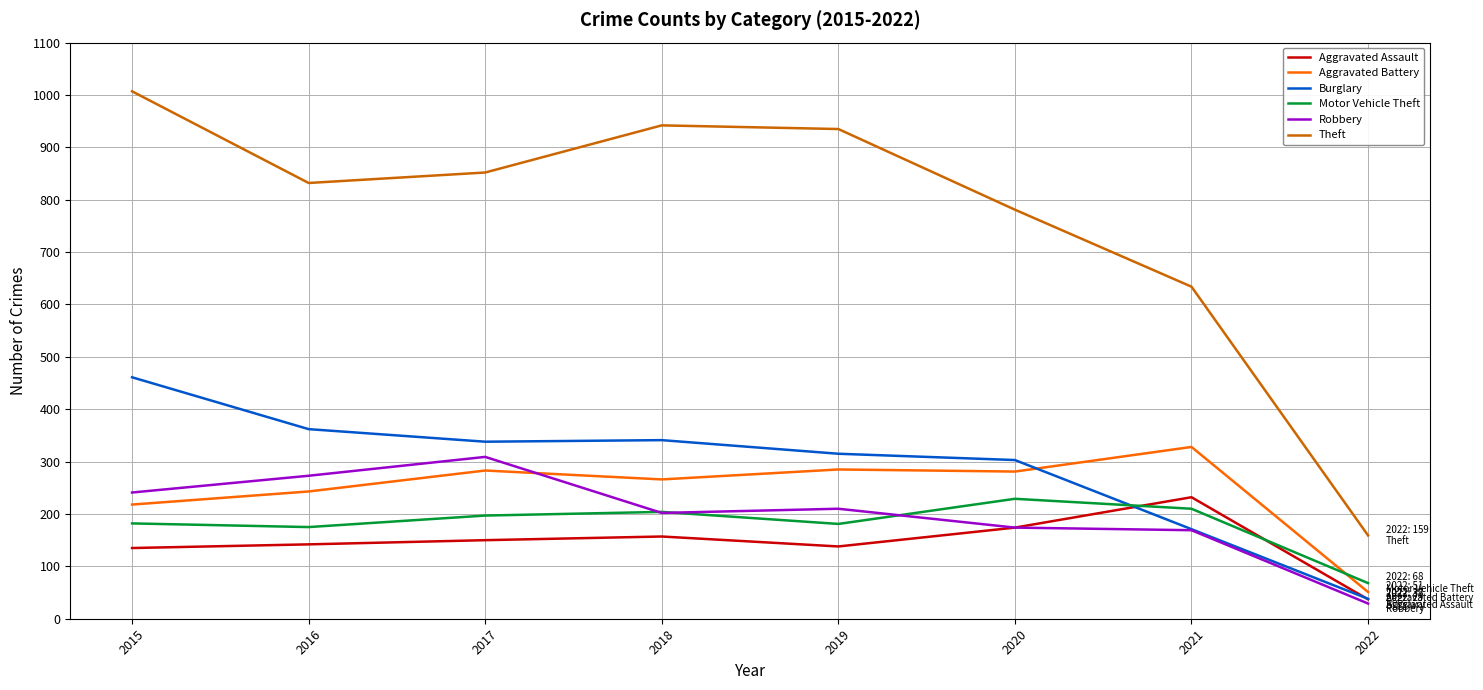

What is the difference between the highest and lowest values at 2022?

130